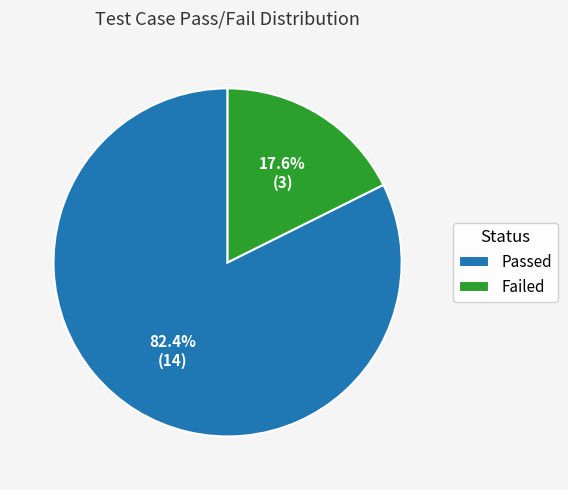

How many slices are in this pie chart?

2